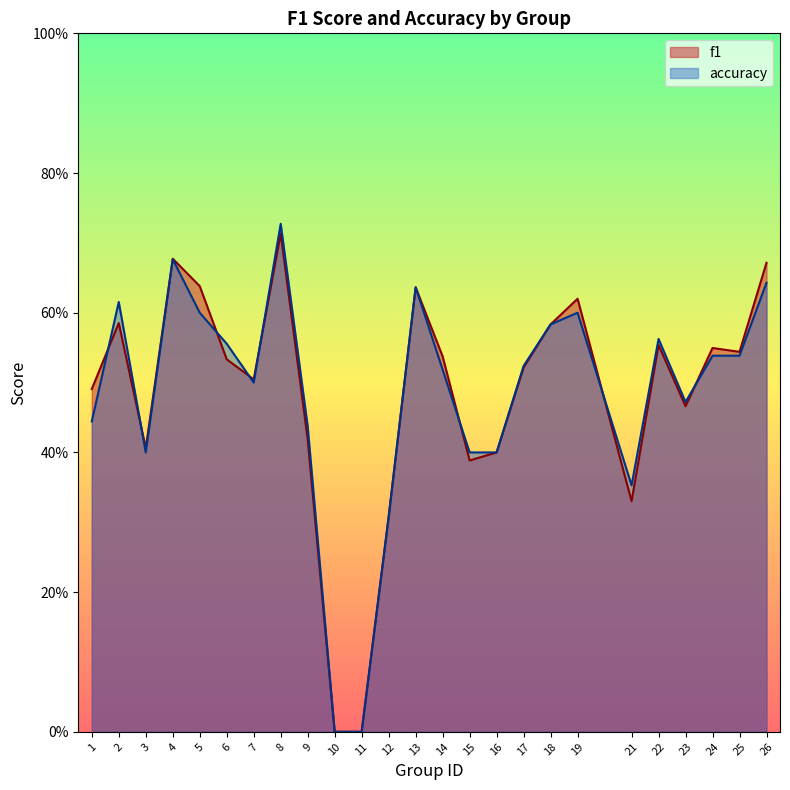

How many data points in accuracy are above 0?

23